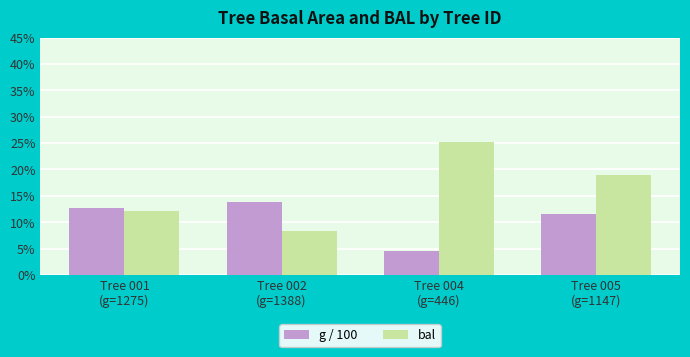

Is the value of bal at Tree 004
(g=446) greater than the value of g / 100 at Tree 004
(g=446)?

Yes